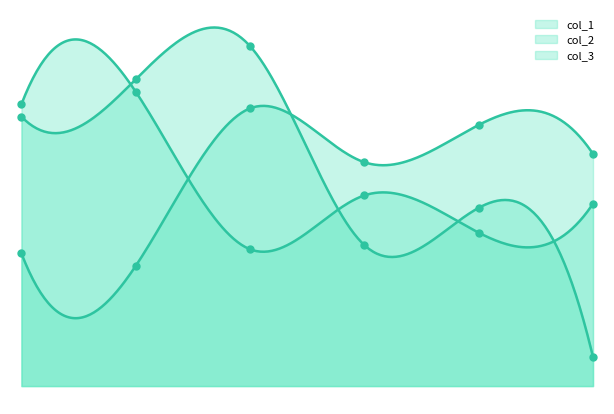

What is the total value across all series at 26?

174